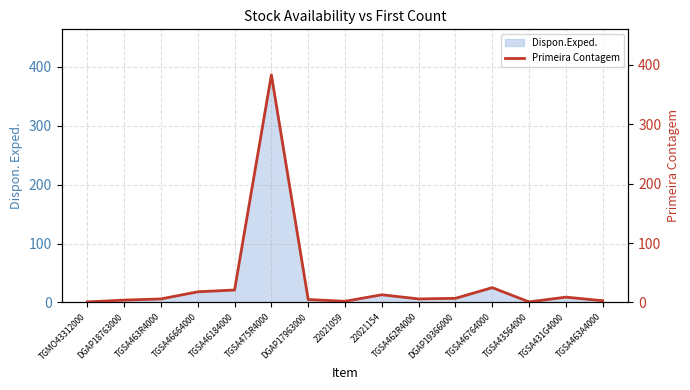

Reading left to right, transcribe all the data shown in this chart.

TGMO43312000=1	DGAP18763000=4	TGSA463R4000=6	TGSA46664000=18	TGSA46184000=21	TGSA475R4000=383	DGAP17963000=5	22021059=2	22021154=13	TGSA462R4000=6	DGAP19366000=7	TGSA46764000=25	TGSA43564000=1	TGSA431G4000=9	TGSA463A4000=3